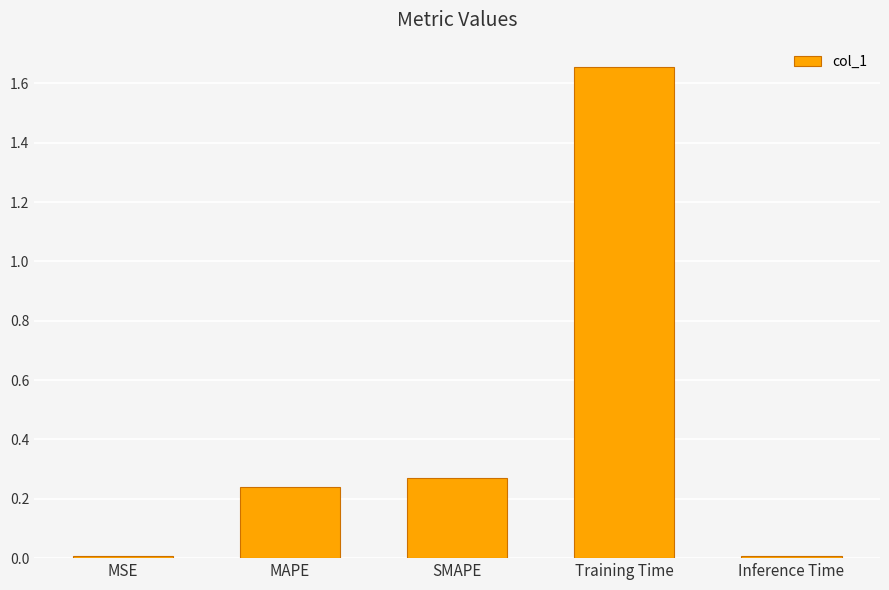

What is the average value?

0.4